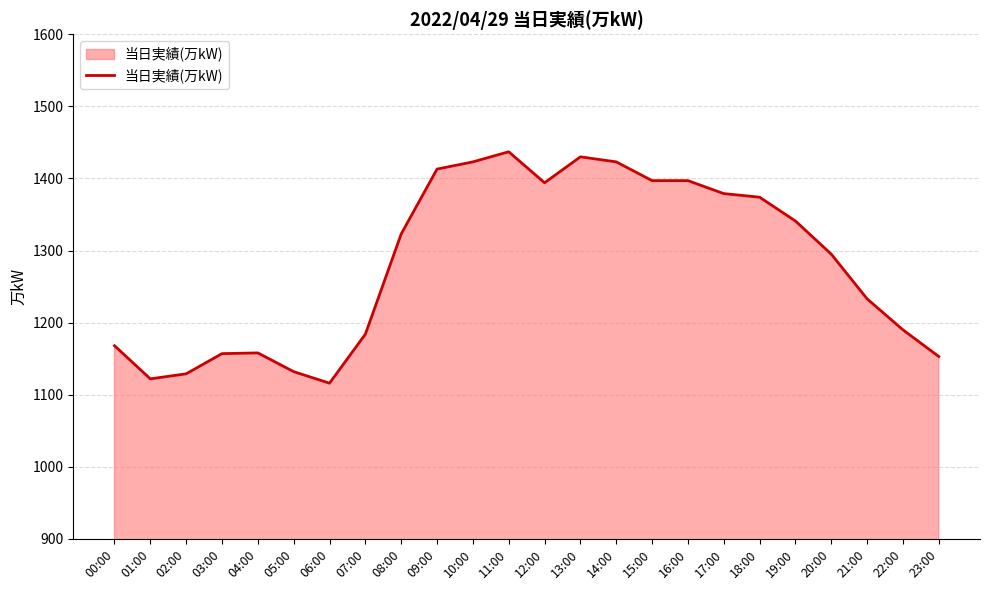

What is the smallest value displayed?

1116